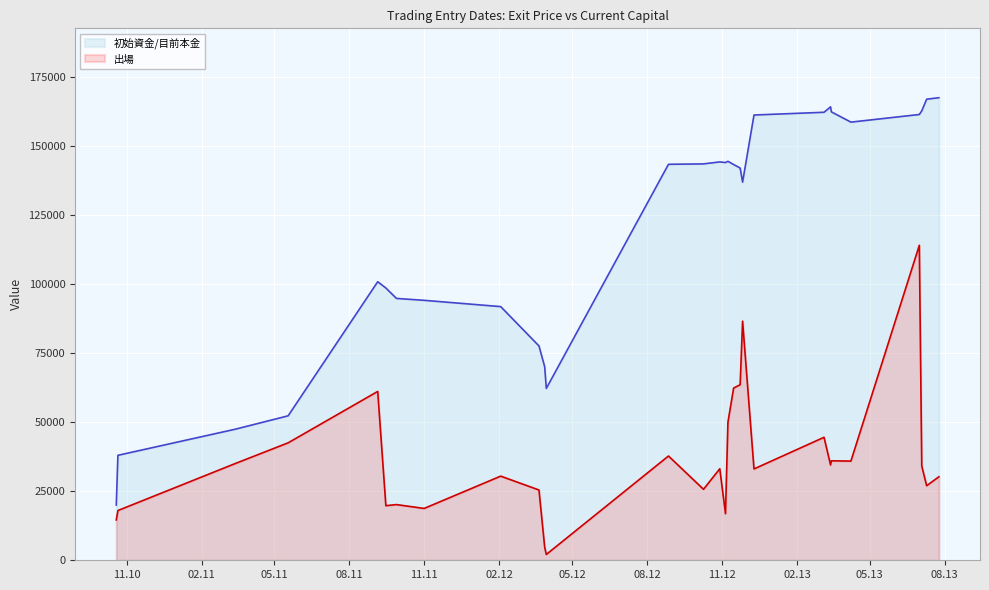

Rank the series by their maximum value, from lowest to highest.

出場, 初始資金/目前本金